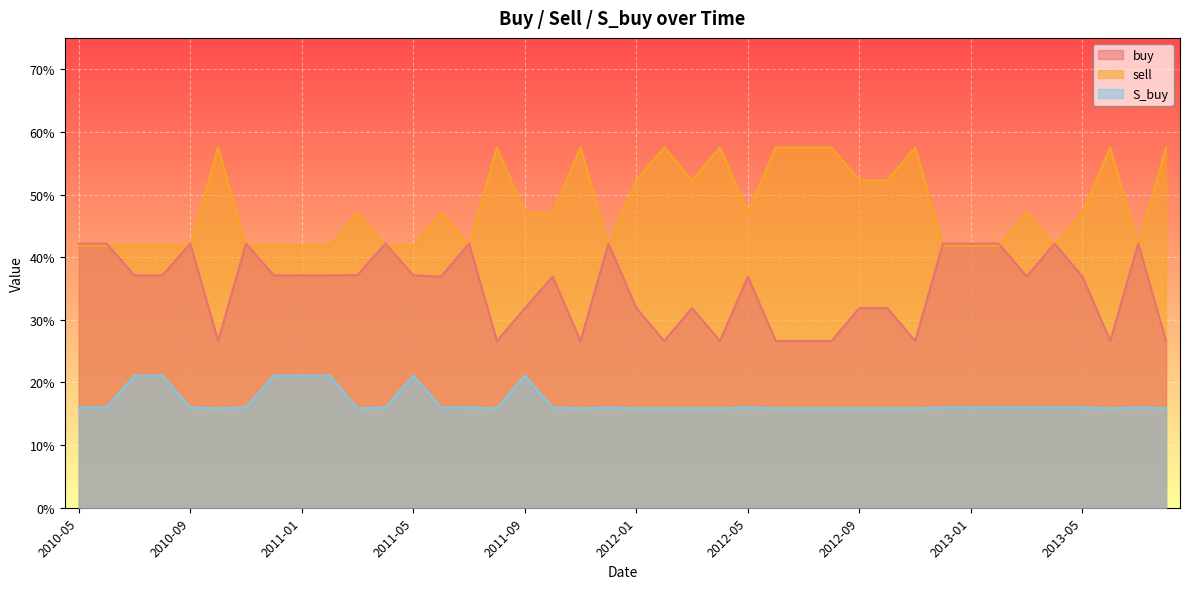

Where is the first local minimum for buy?

2010-10